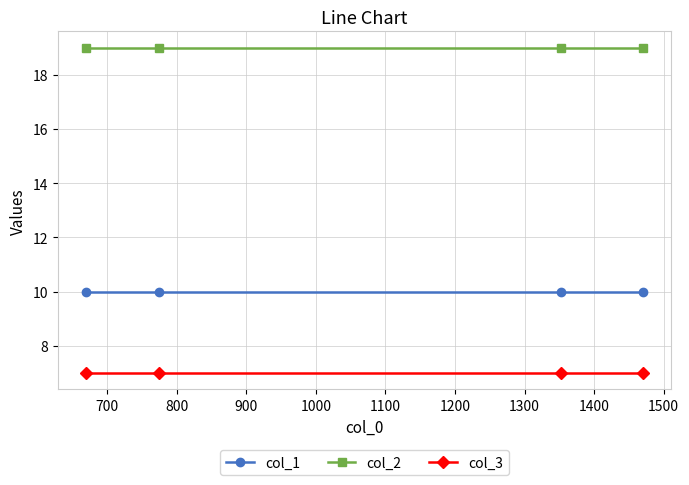

Which series has the largest total across all categories?

col_2